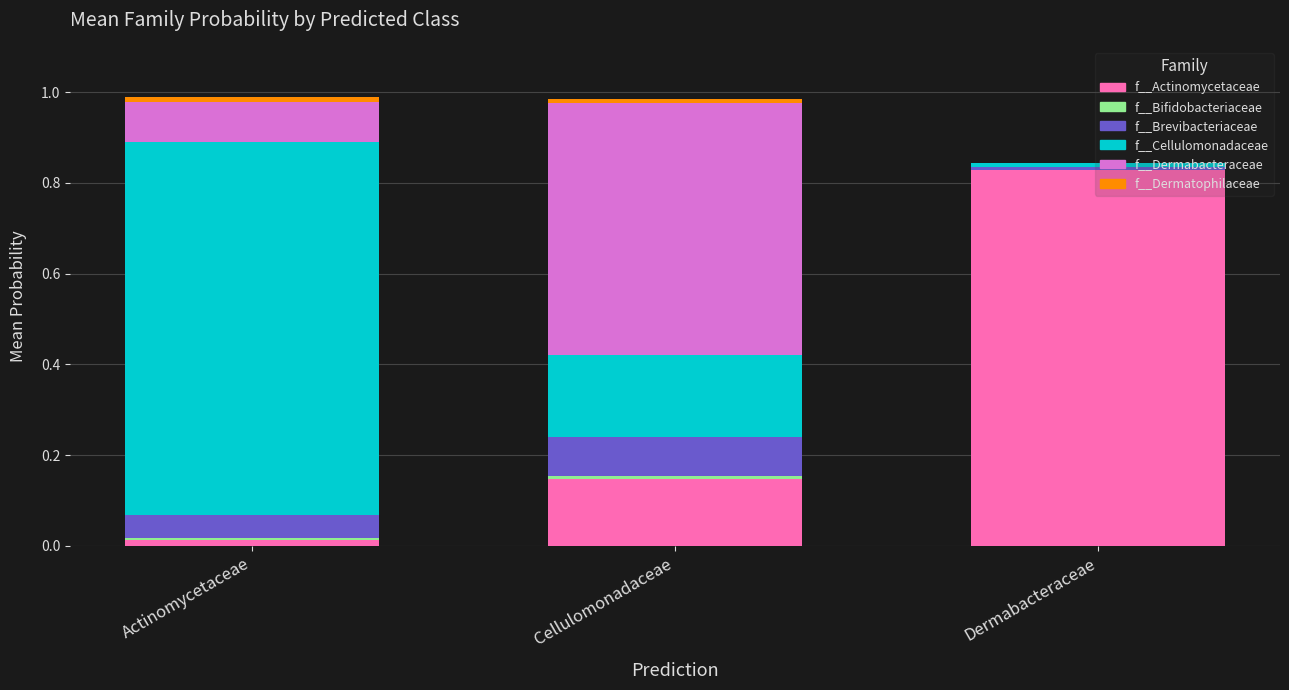

Which category has the highest value in the f__Actinomycetaceae series?

Dermabacteraceae